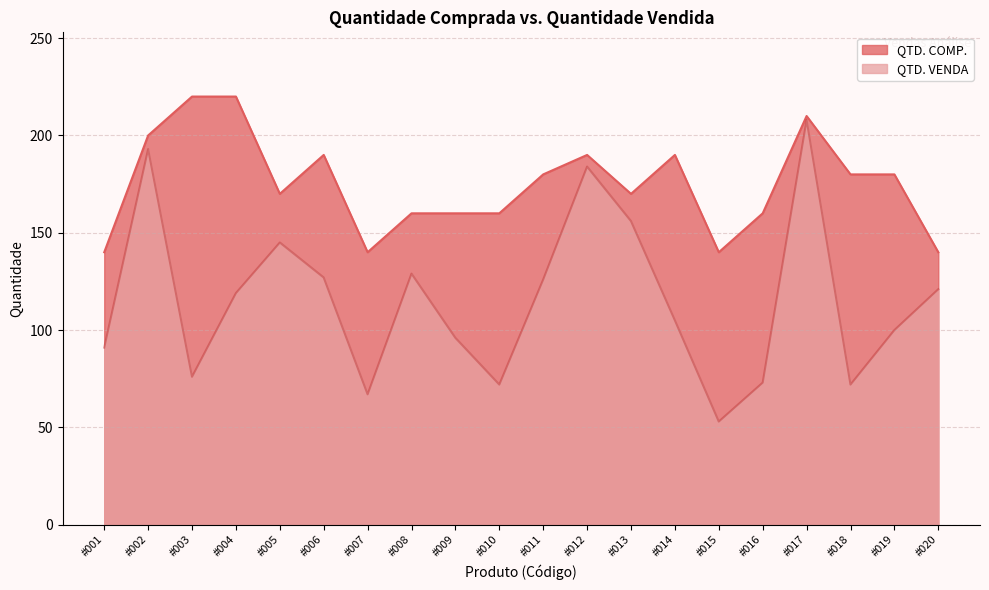

Read the QTD. VENDA value at #008.

129